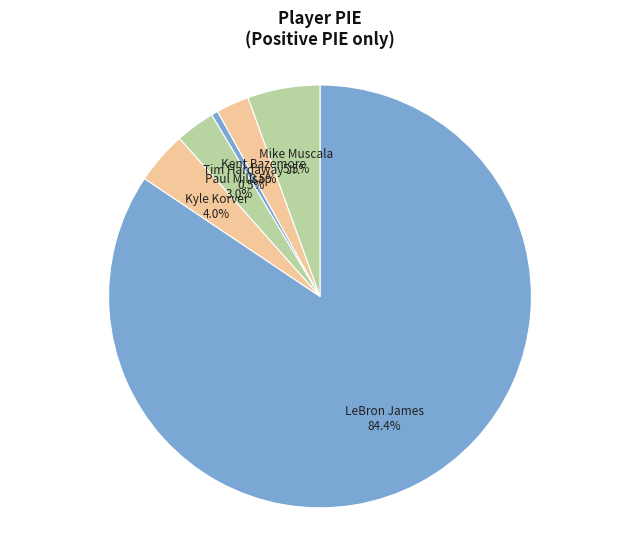

Which slice is the smallest?

Tim Hardaway Jr.